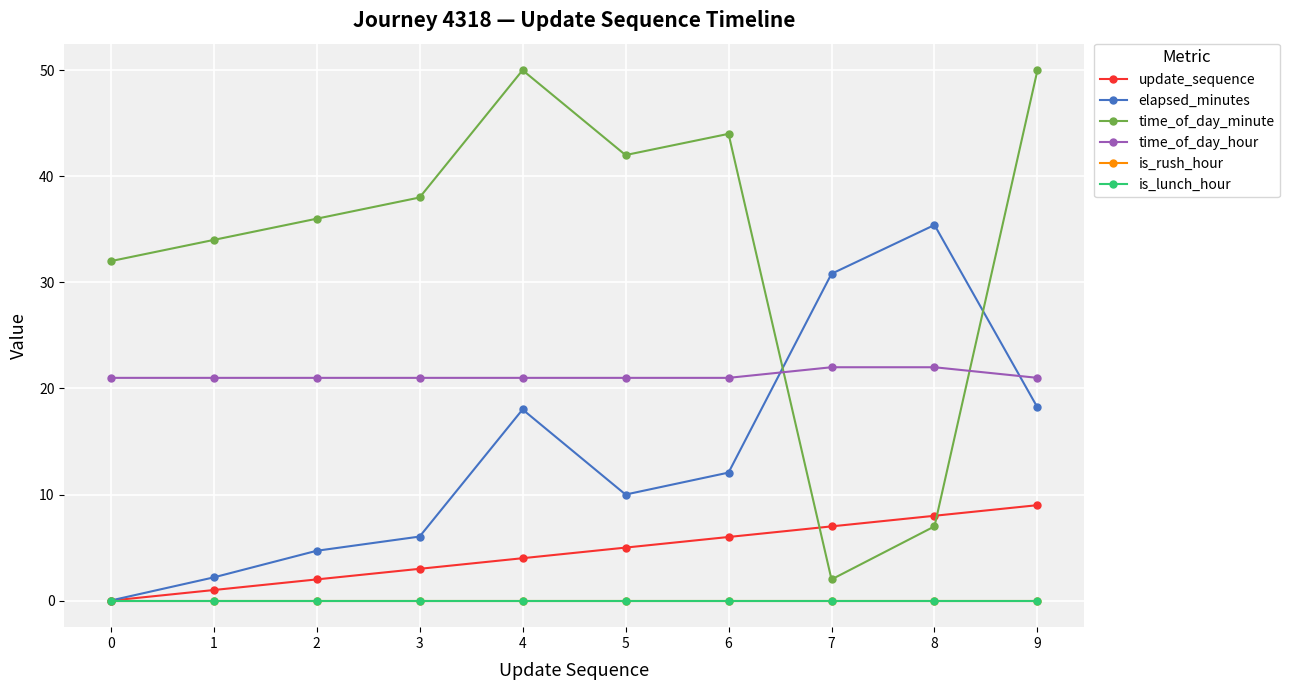

Where do elapsed_minutes and time_of_day_hour first cross each other?

6 and 7